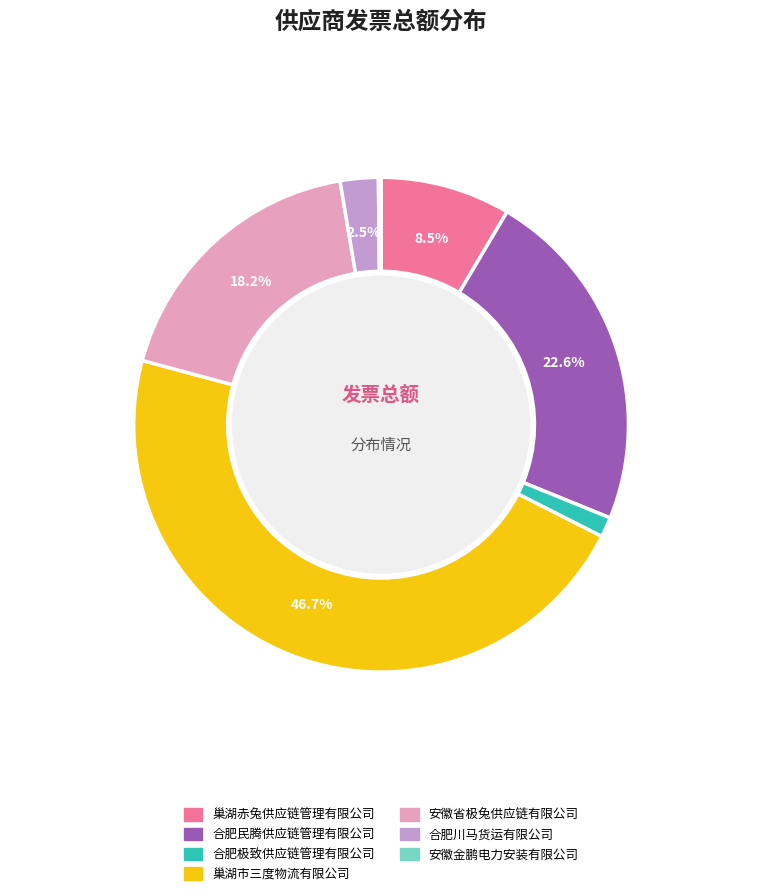

Does any single category account for the majority?

No